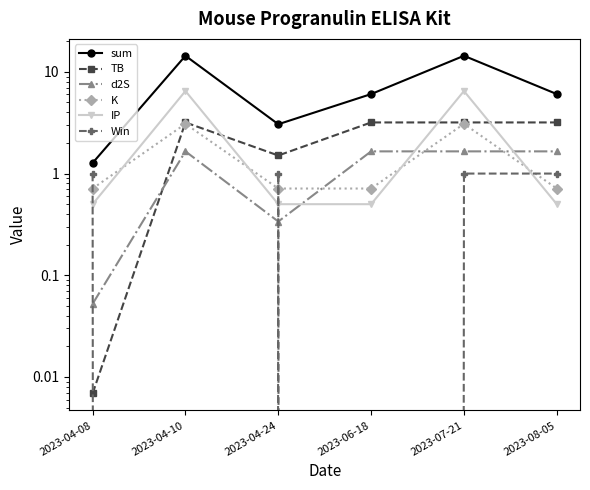

Rank the series at 2023-04-08 from highest to lowest value.

sum, Win, K, IP, d2S, TB